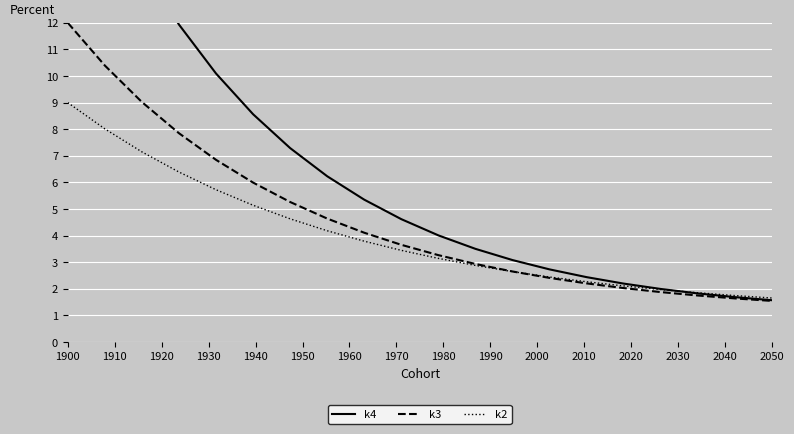

What is the sum of all k2 values?

80.2